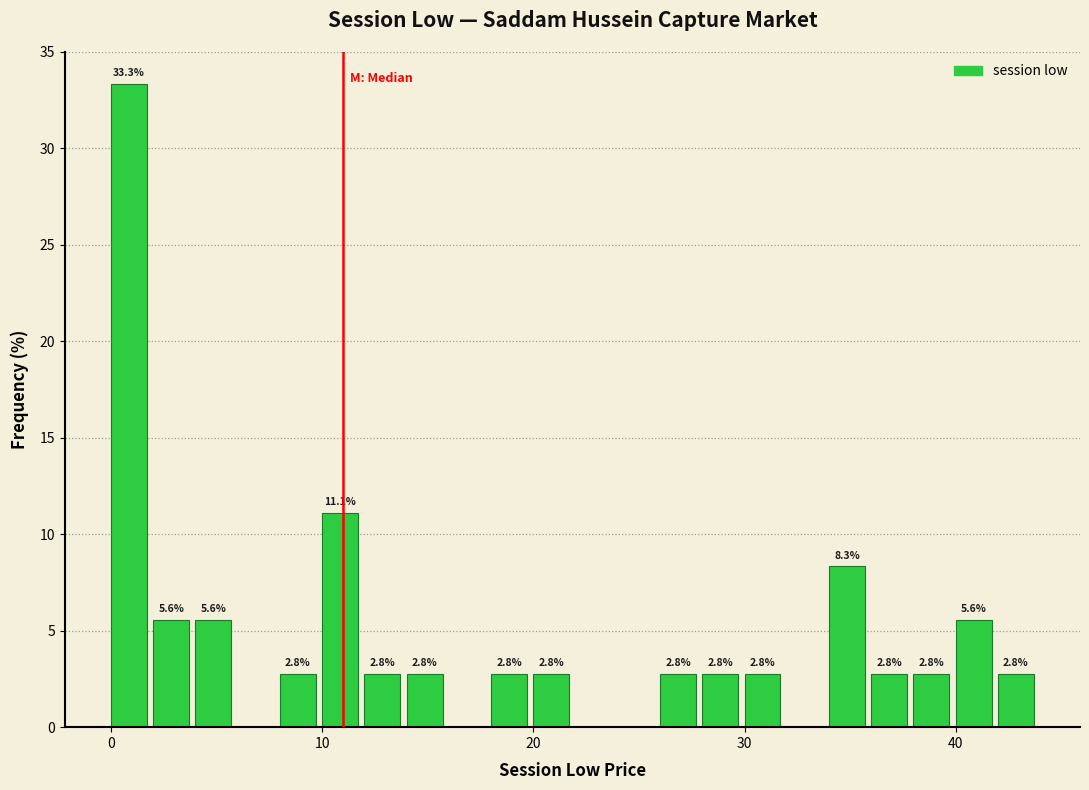

Read against the x-axis, roughly where is the centre of the tallest bar?

1